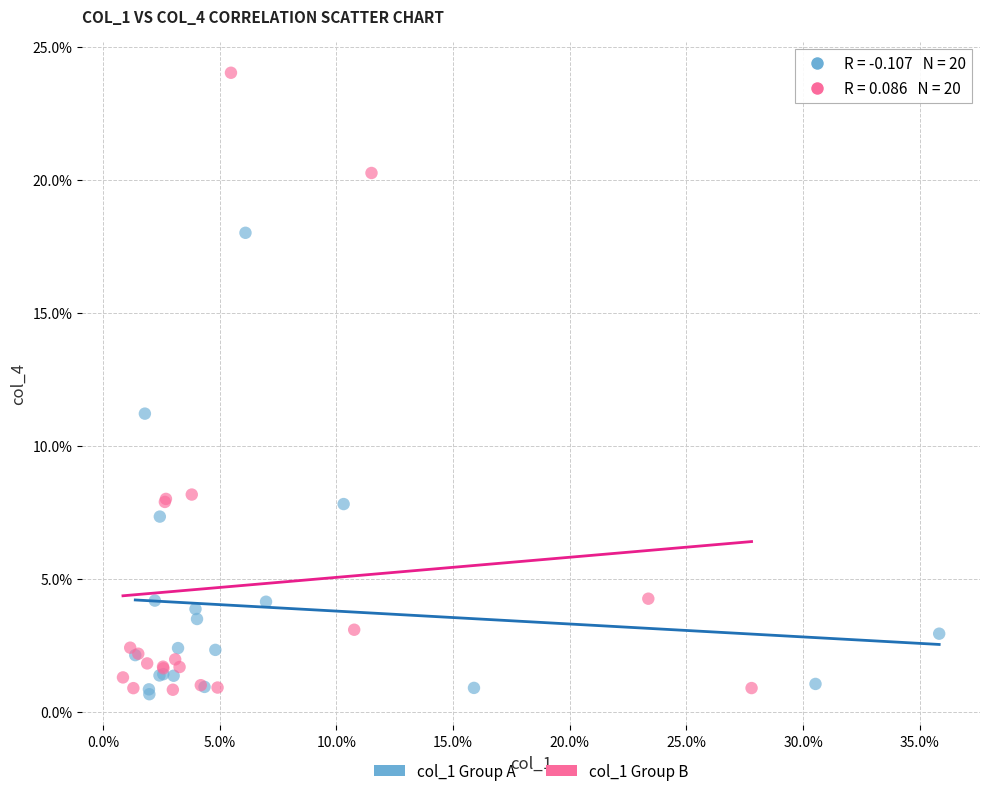

What are all the series names shown in the legend?

col_1 Group A, col_1 Group B